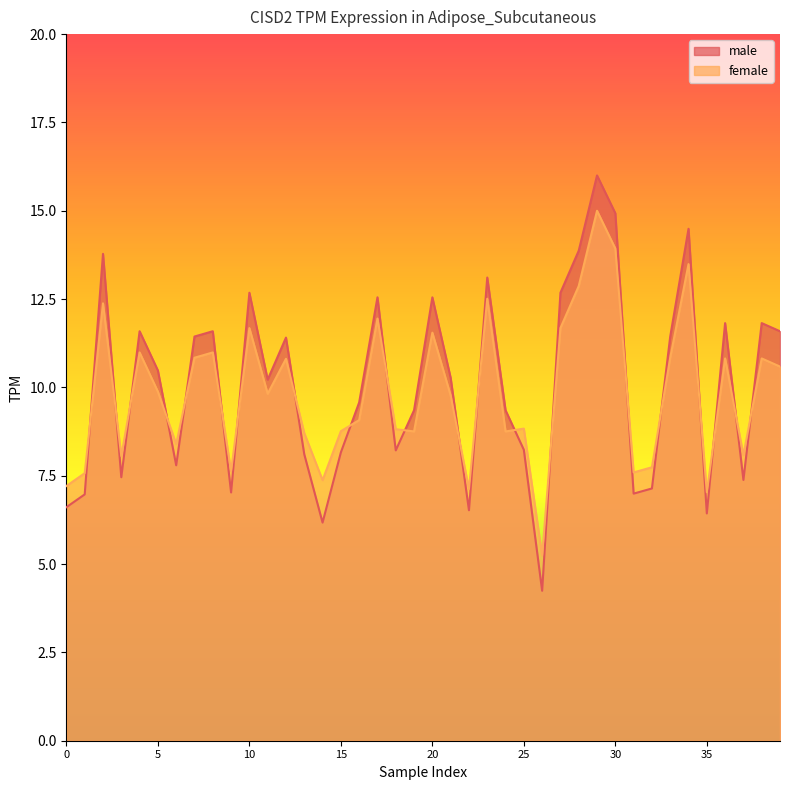

The value of male at 22 is 6.5. True or false?

True